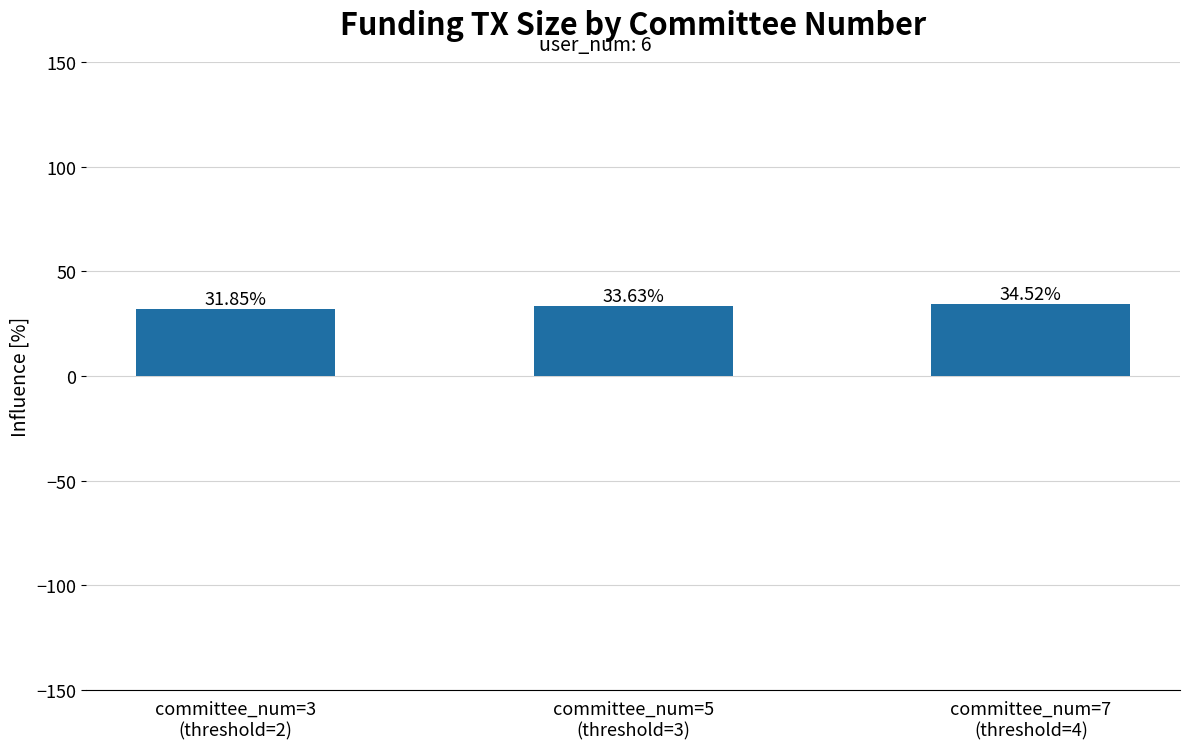

Does the chart contain any negative values?

No